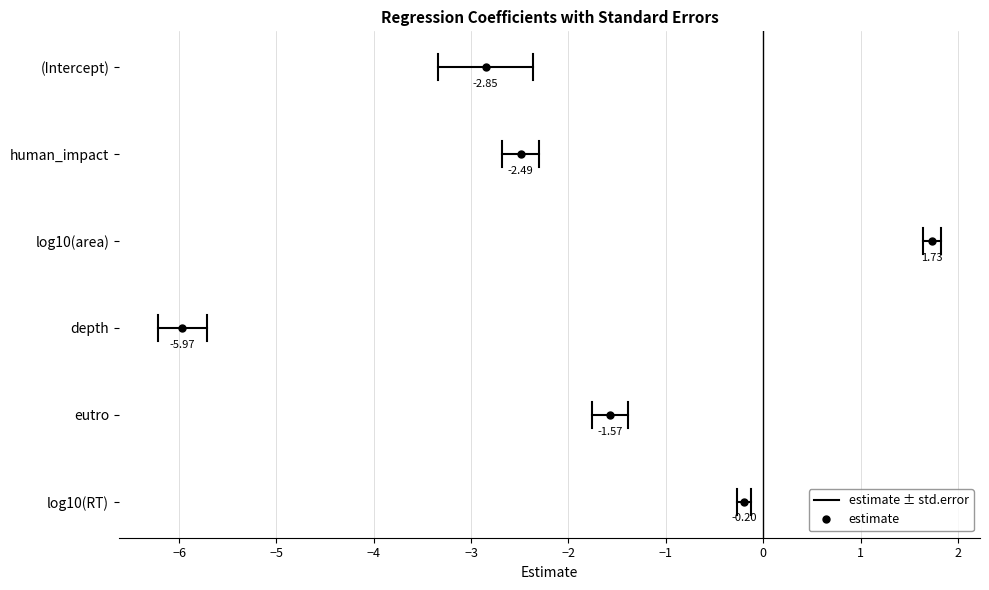

List the labels in order of value, largest first.

log10(area), log10(RT), eutro, human_impact, (Intercept), depth